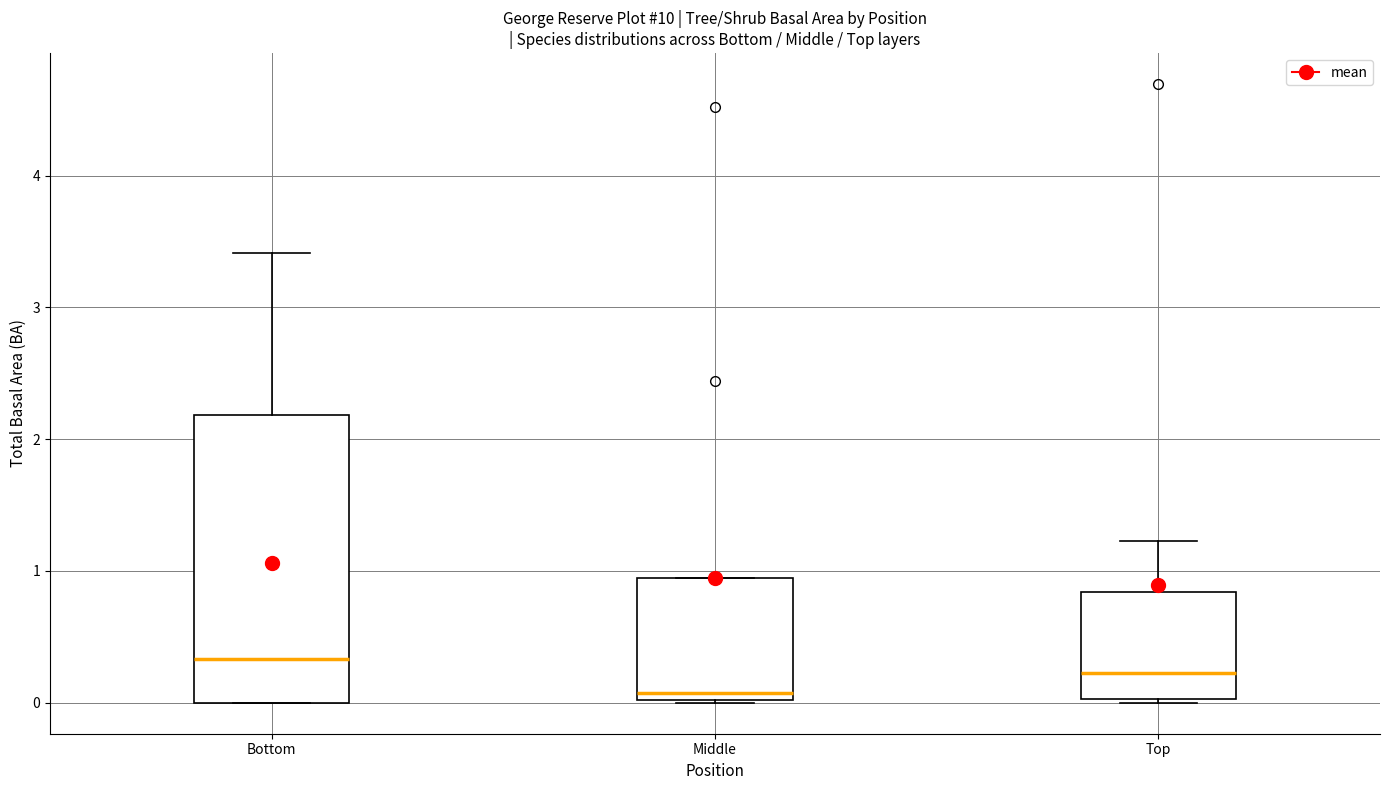

Reading left to right, transcribe this box plot: for each box, give where its median line is, the range the box spans, and where its two whiskers end, as read against the y-axis. The values are not printed on the chart, so give them approximately, as read against the axis.

Bottom: median 0.3, box 0.0 to 2.2, whiskers 0.0 to 3.4
Middle: median 0.1, box 0.0 to 0.9, whiskers 0.0 to 0.9
Top: median 0.2, box 0.0 to 0.8, whiskers 0.0 to 1.2